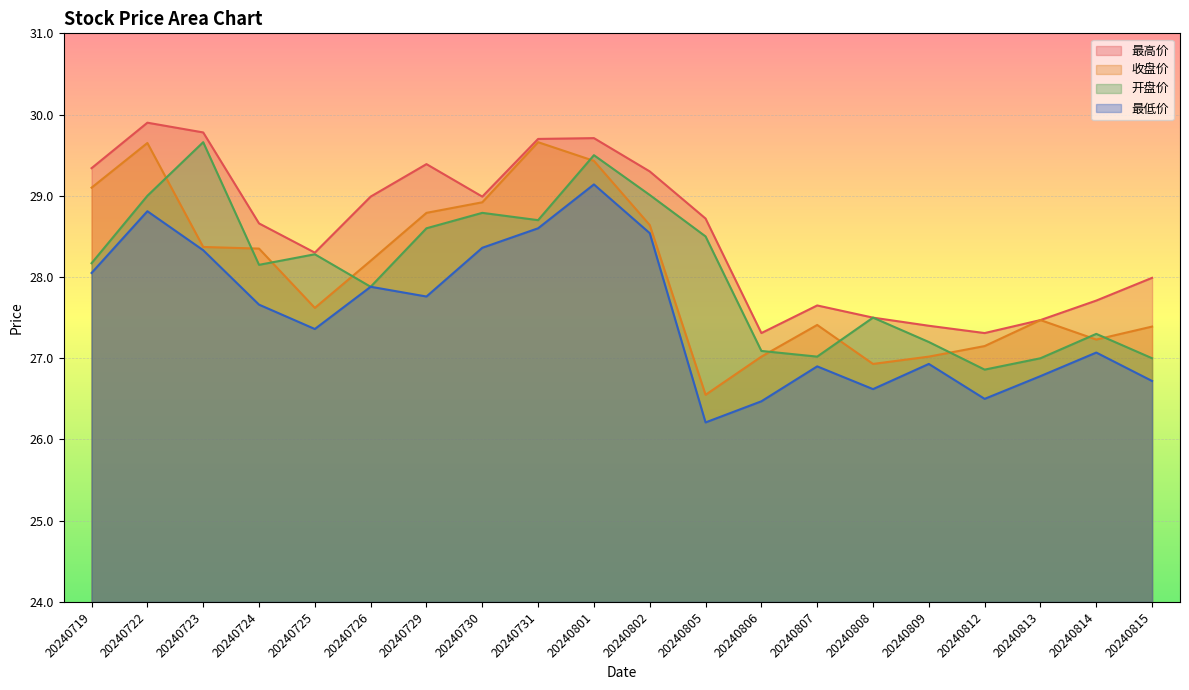

Between 20240809 and 20240808, which is larger?

20240808